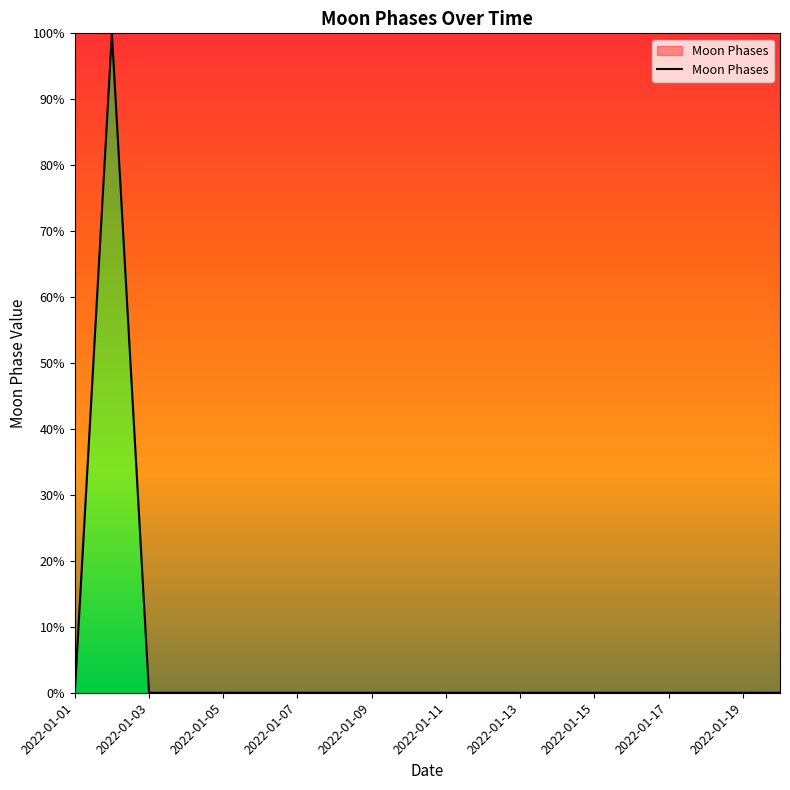

What is the greatest value displayed?

100